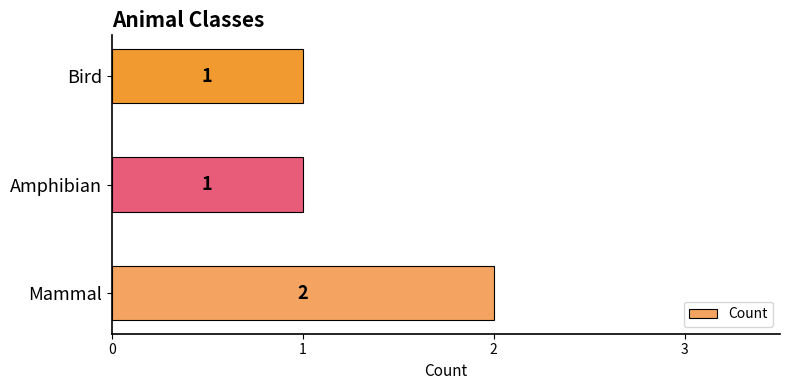

Count the values in the range 1 to 2.

3